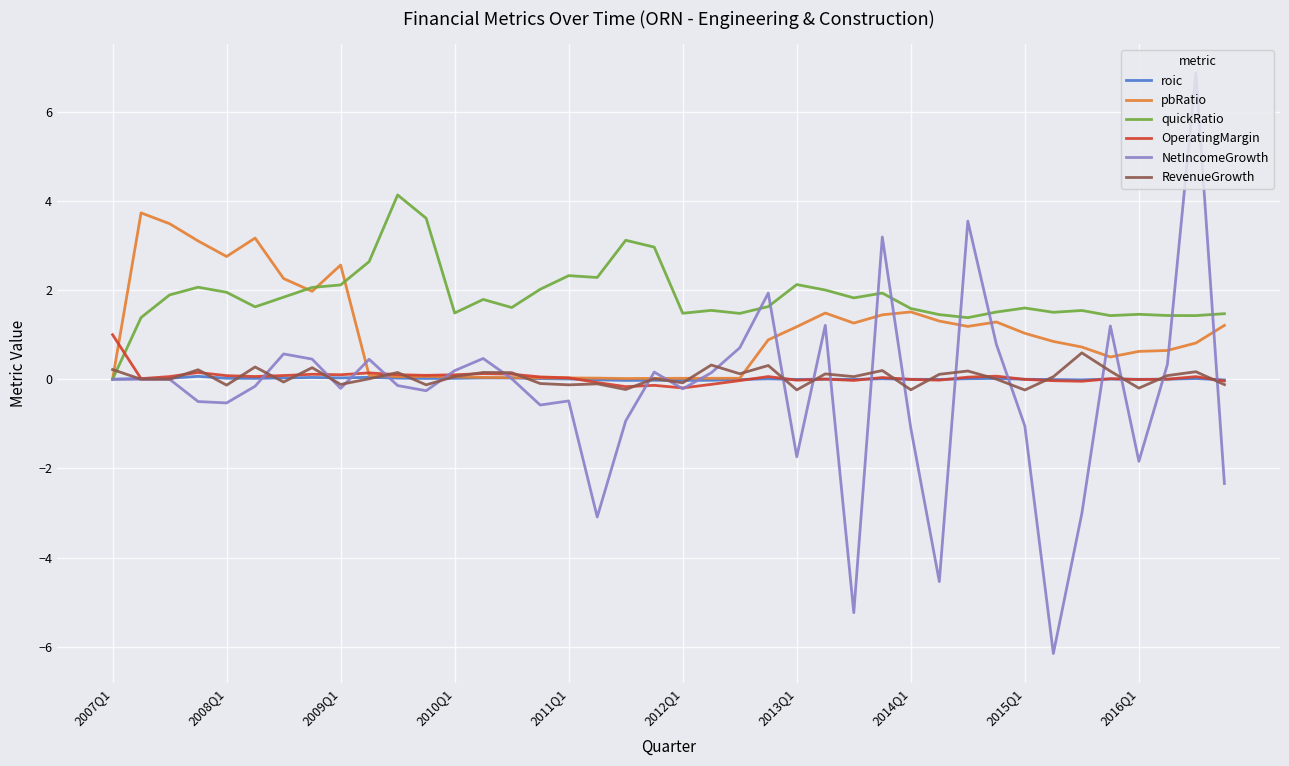

True or false: RevenueGrowth and quickRatio intersect in this chart.

True